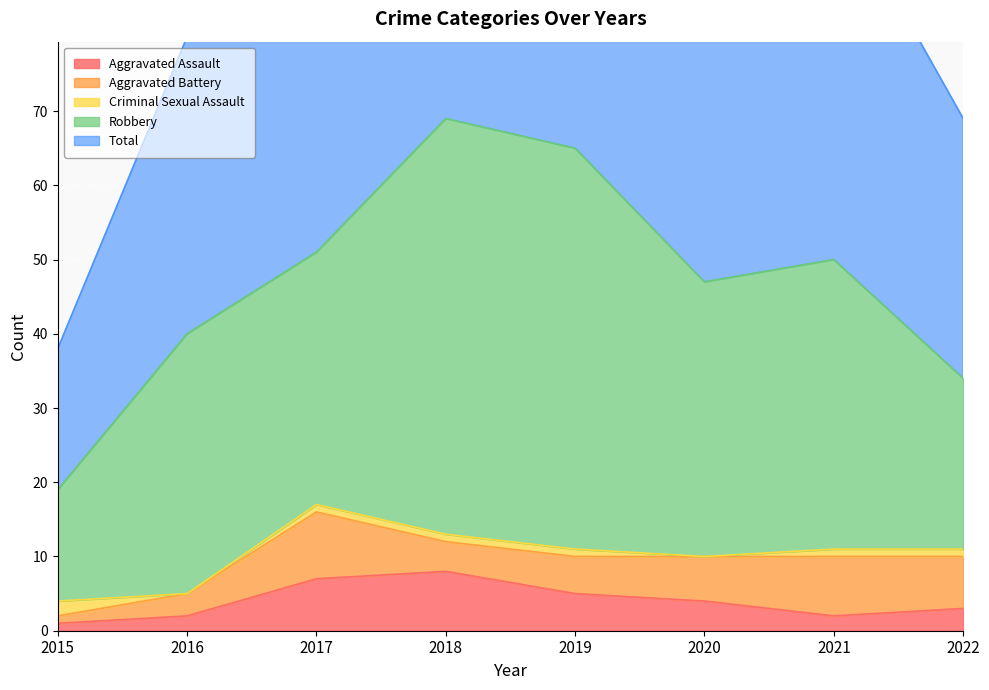

At which category is the sum across all series the highest?

2018